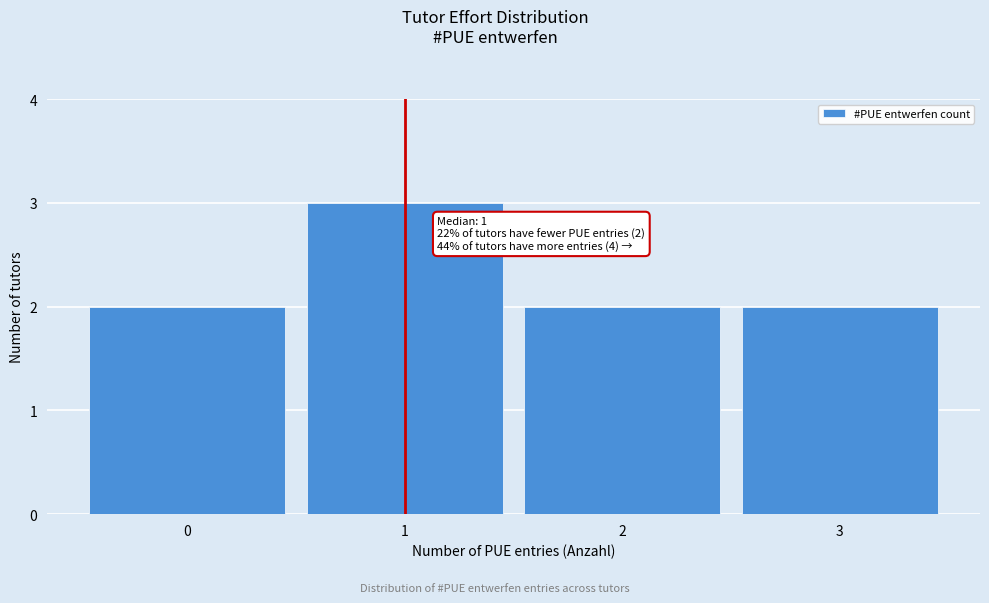

Which range on the x-axis has the tallest bar?

0.5 to 1.5